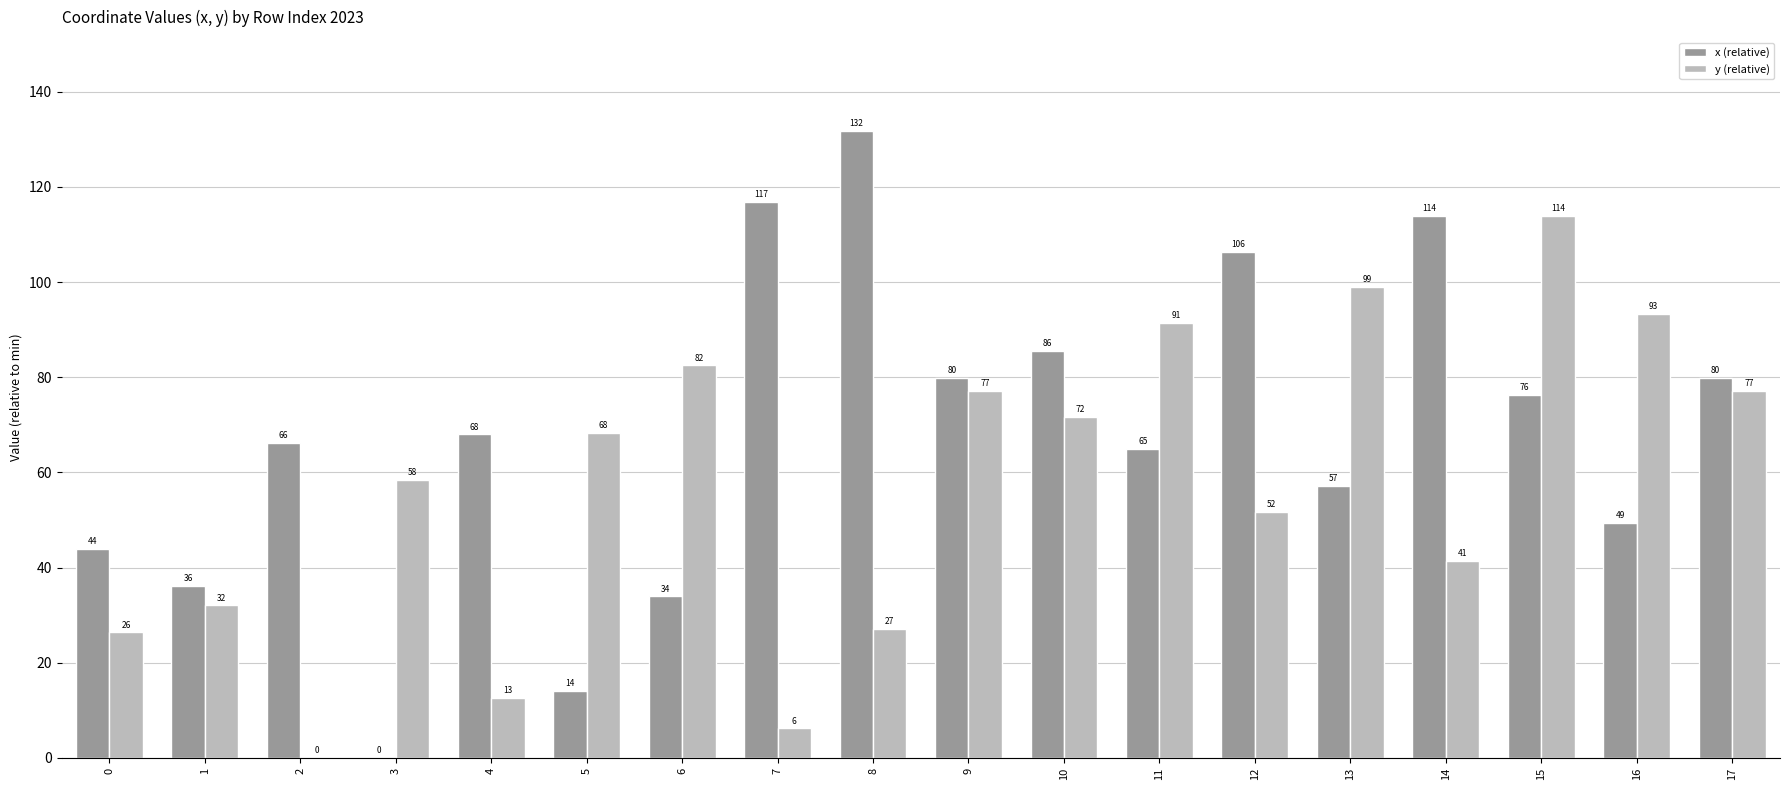

At which category is the sum across all series the highest?

15